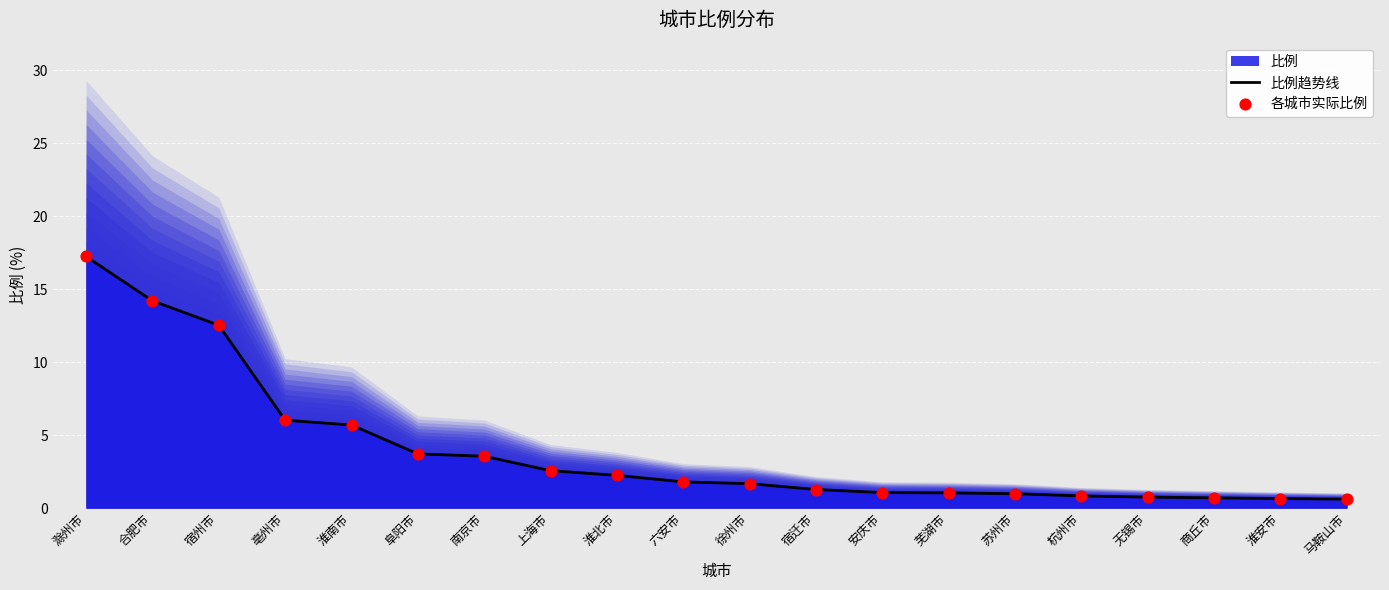

What is the total value across all series at 商丘市?

1.4